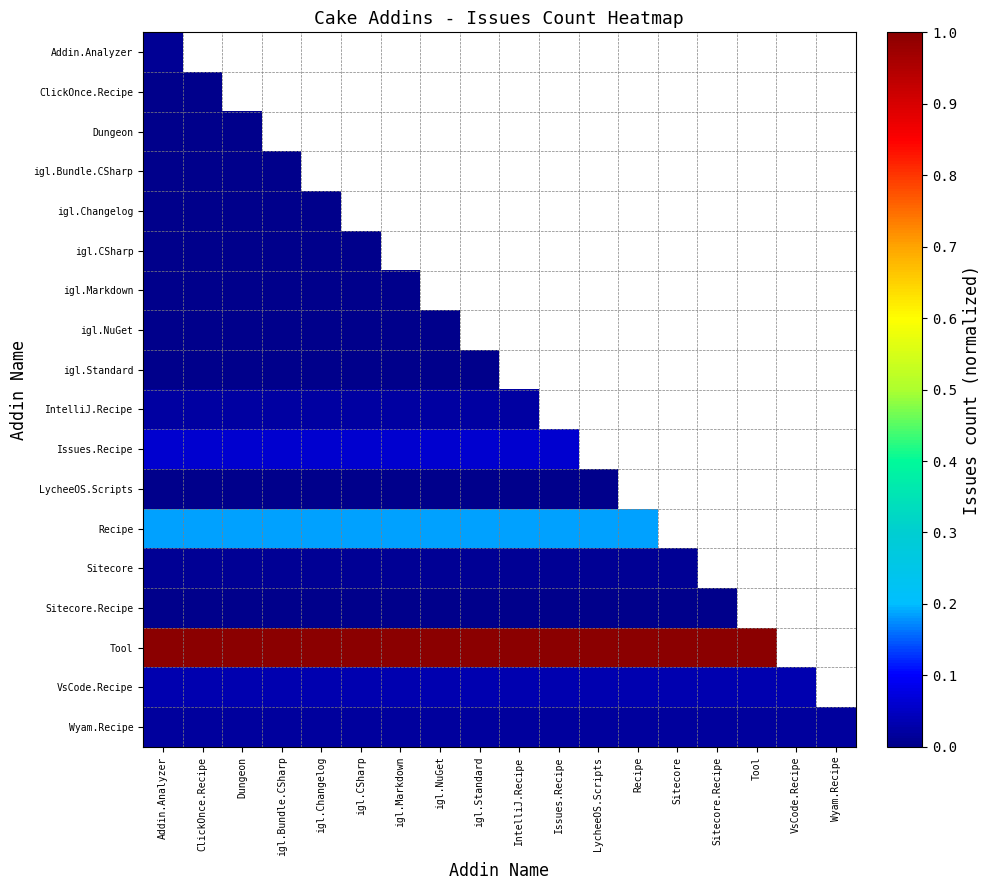

Where is igl.Markdown nearest to the value 0?

Addin.Analyzer